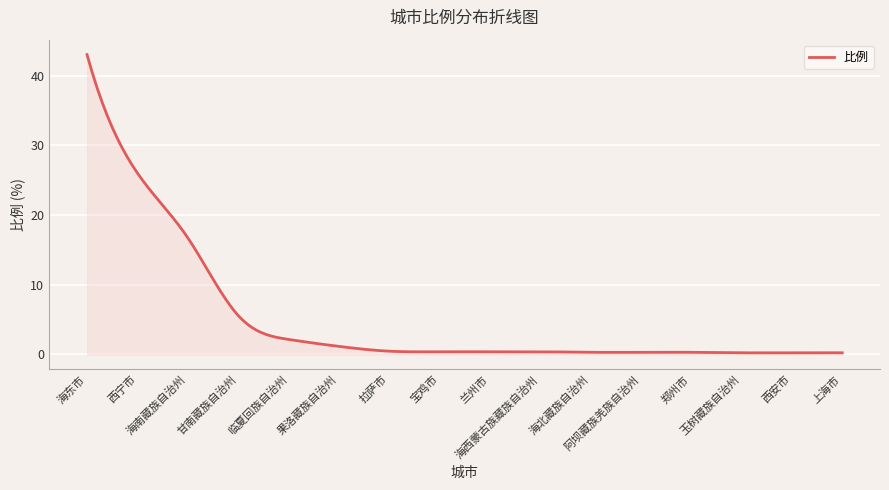

What is the sum of all values?

1498.4